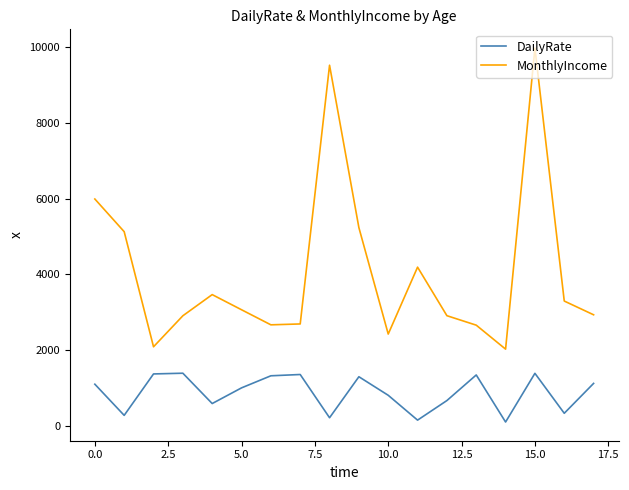

True or false: DailyRate and MonthlyIncome intersect in this chart.

False